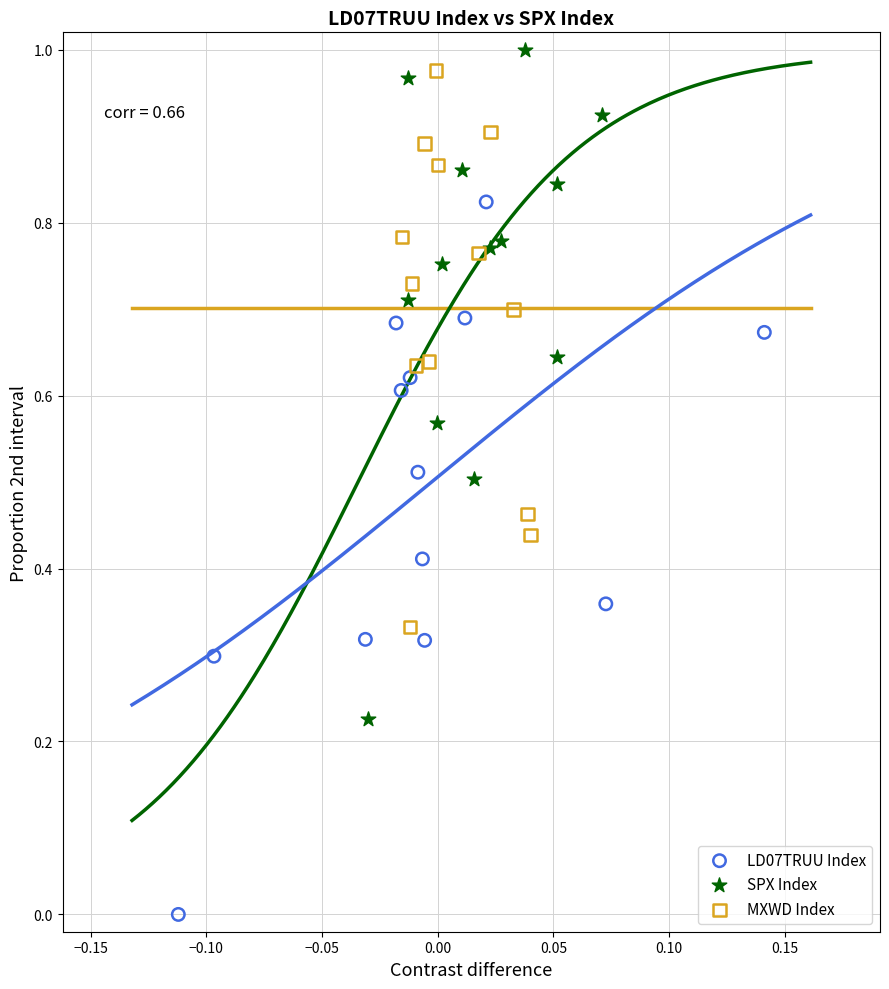

Which series contains the lowest Y value?

LD07TRUU Index